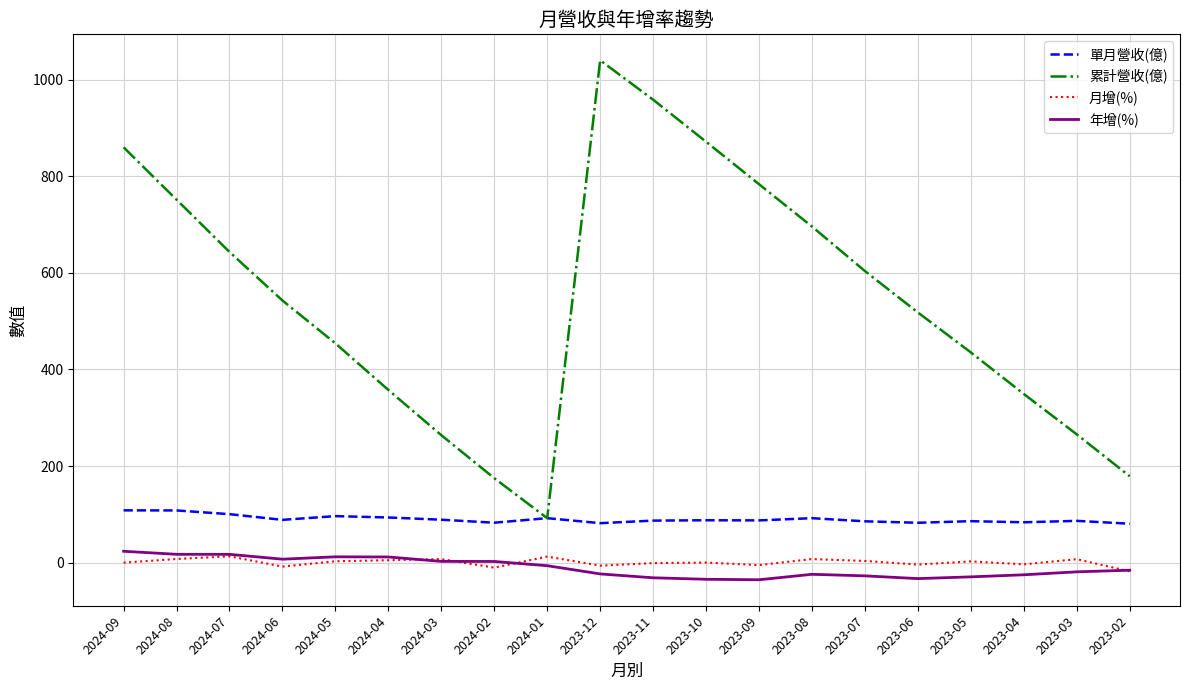

True or false: 累計營收(億) and 年增(%) intersect in this chart.

False